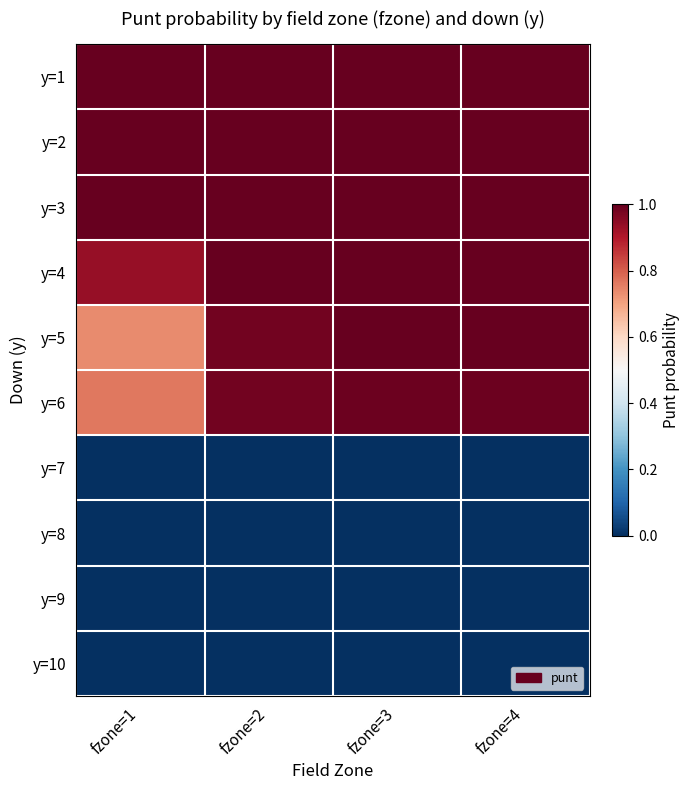

What is the difference between the highest and lowest values at fzone=2?

1.0